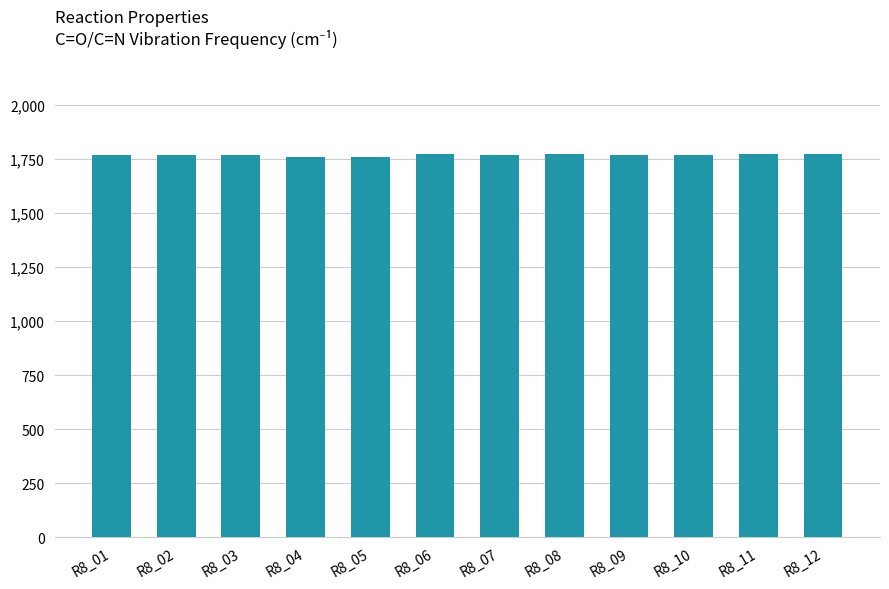

What is the sum of all values?

21223.7